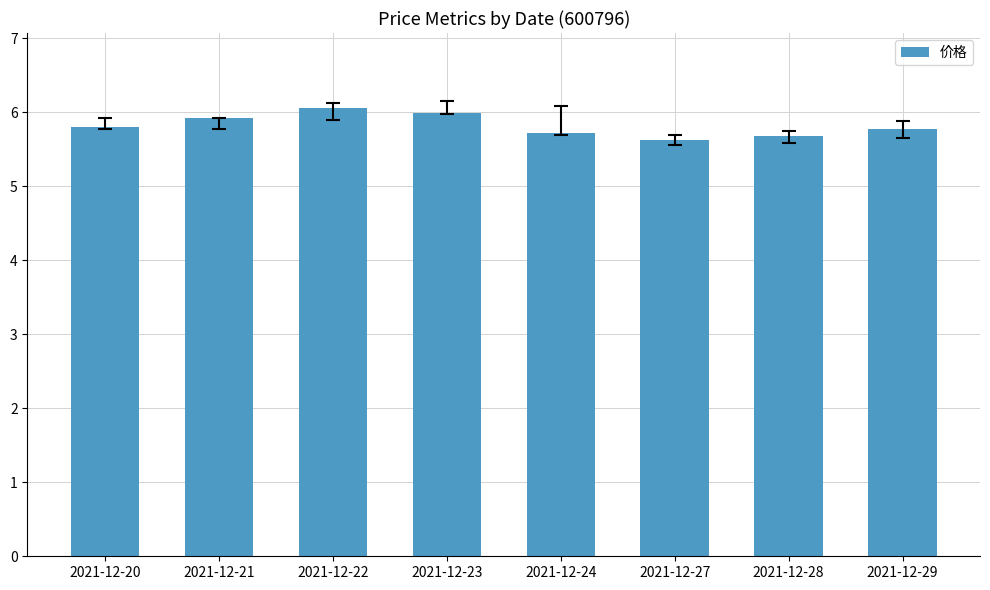

Are the bars grouped side by side (vs. stacked)?

No